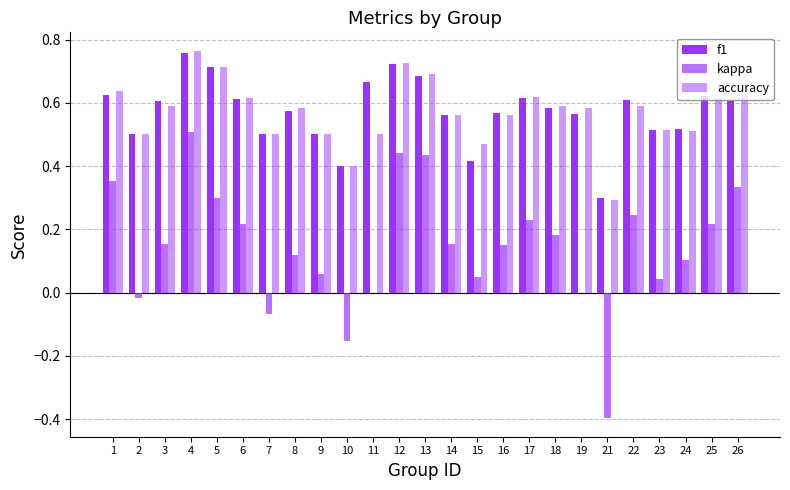

Does the chart contain stacked bars?

No